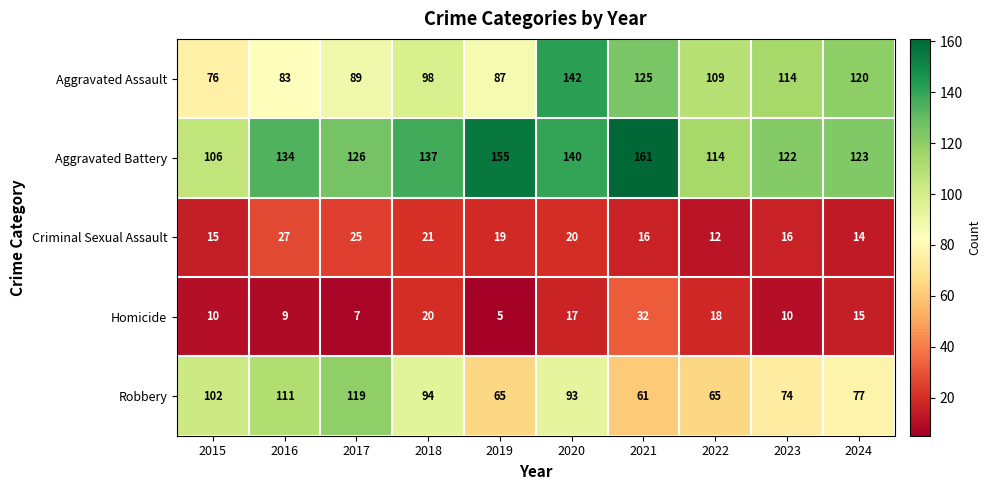

Where is Robbery nearest to the value 90?

2020